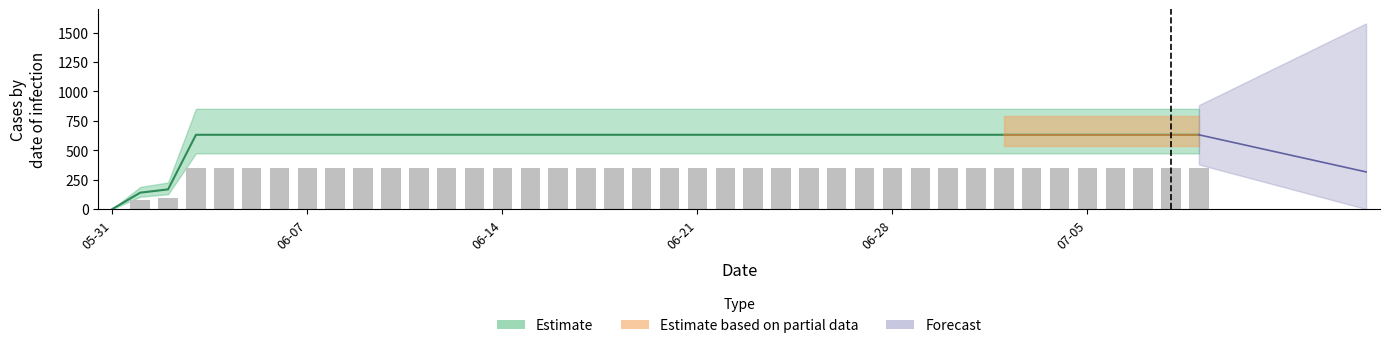

What is the label of the 38th bar from the left?

2020-07-07